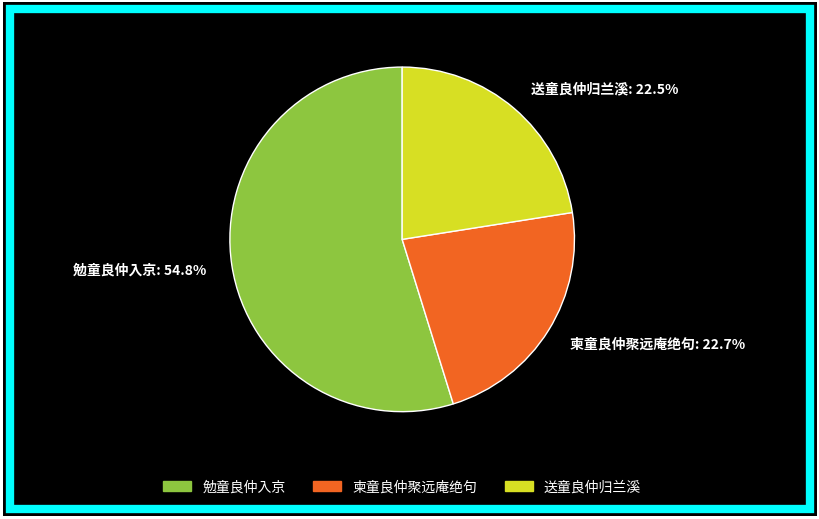

The 勉童良仲入京 slice represents 55% of the pie. True or false?

True